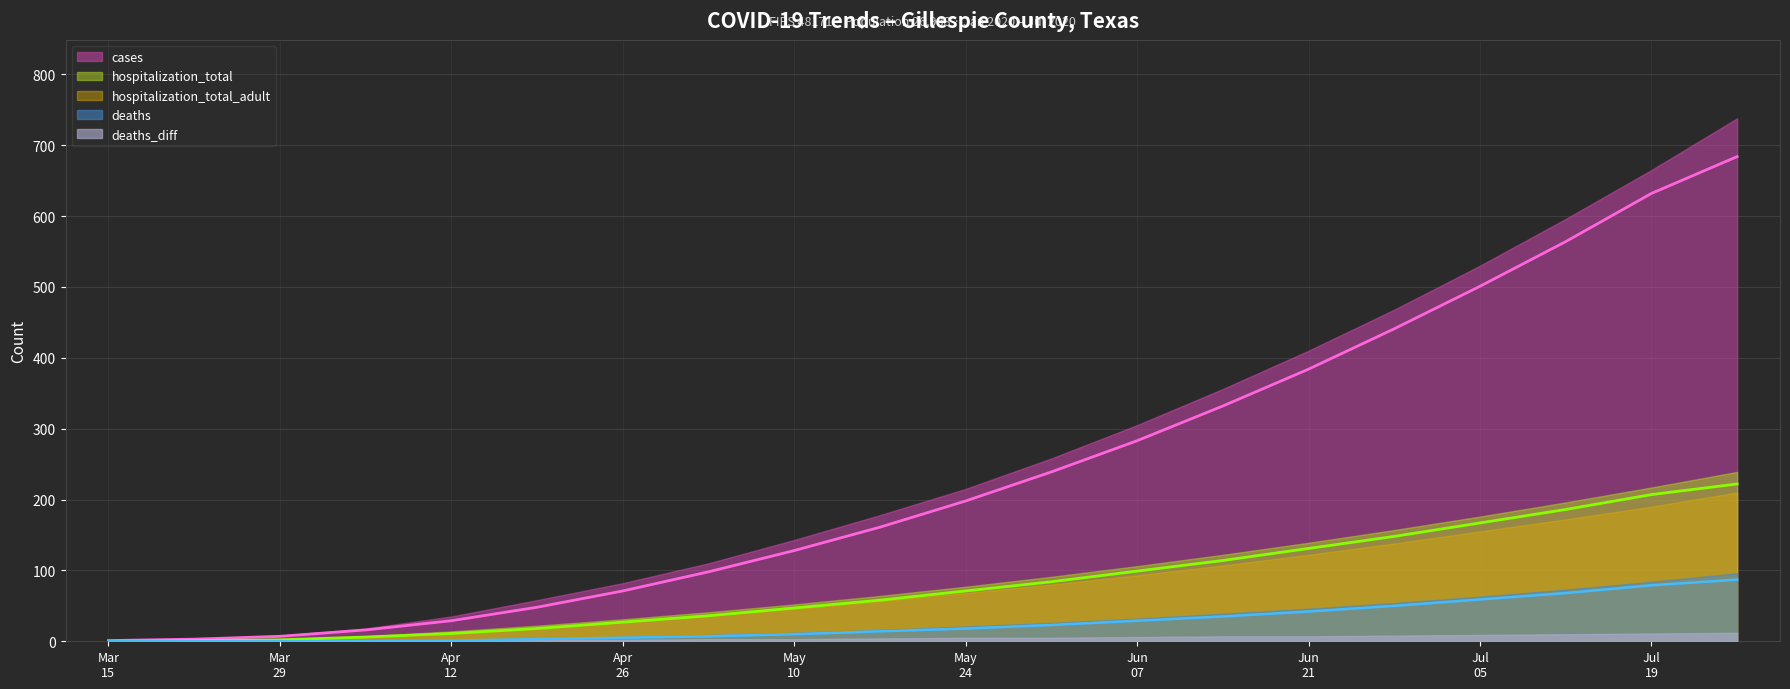

What is the value of the cases point at the 16th from the left?

441